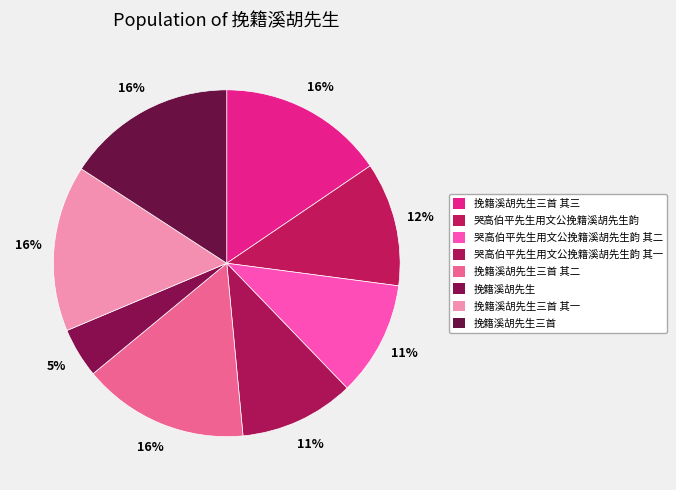

True or false: 挽籍溪胡先生 accounts for 15% of the total.

False